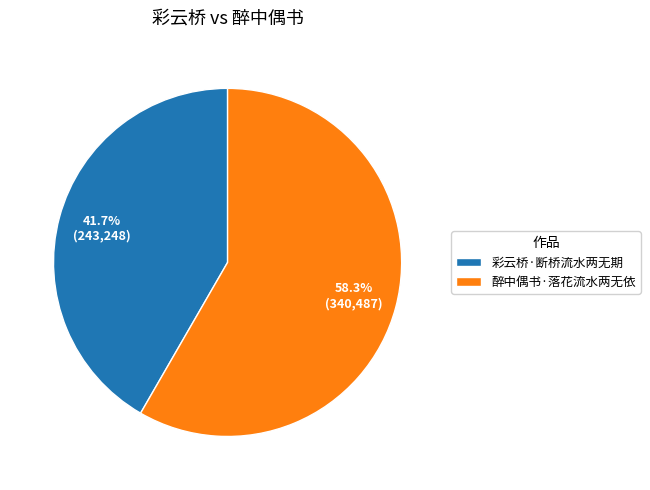

Is the sum of 醉中偶书·落花流水两无依 and 彩云桥·断桥流水两无期 greater than half?

Yes